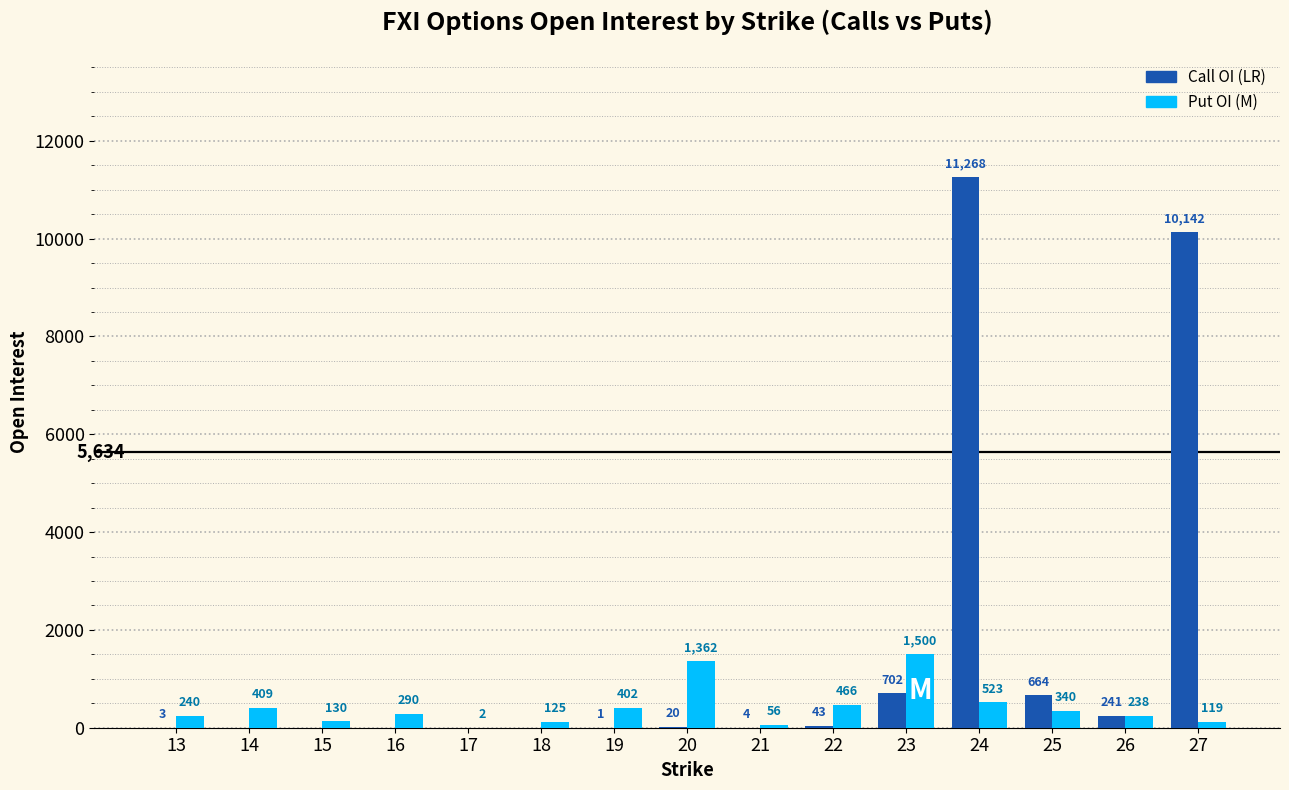

What is the total value across all series at 26?

479